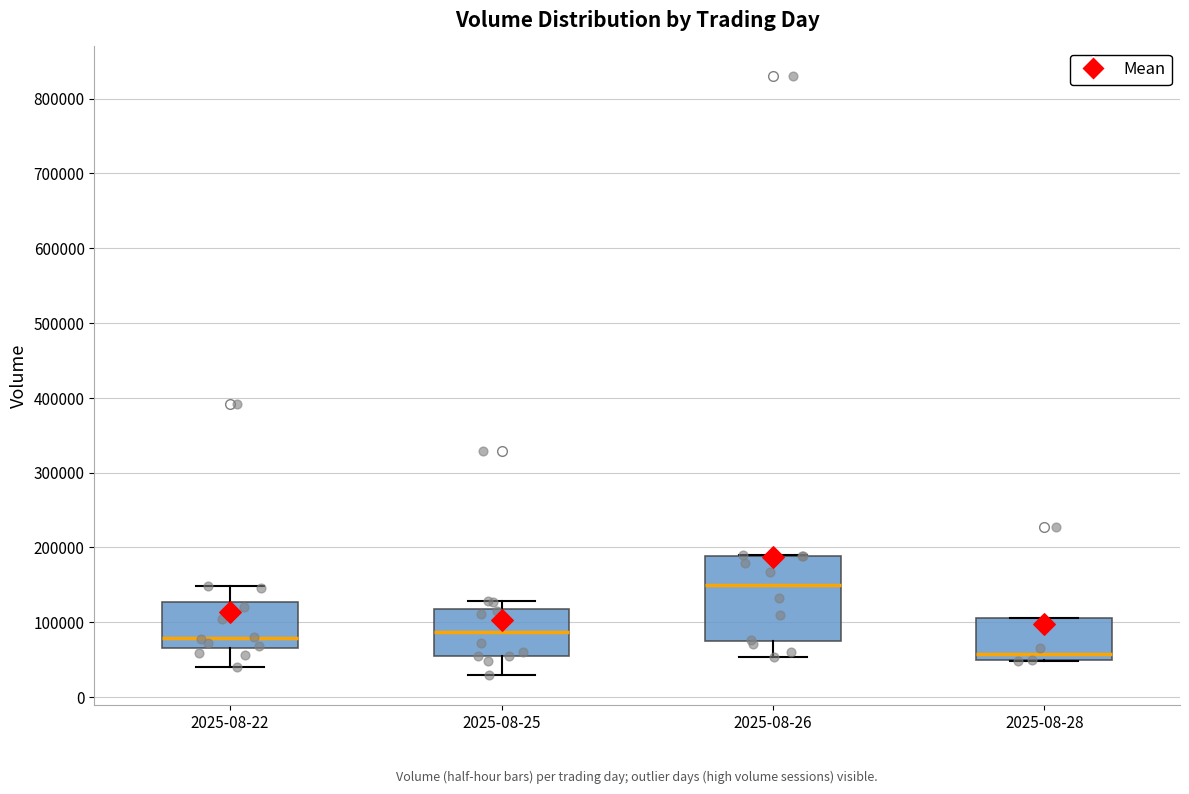

Where is the upper edge of the box for 2025-08-26 on the y-axis? The values are not printed on the chart, so give them approximately, as read against the axis.

190000